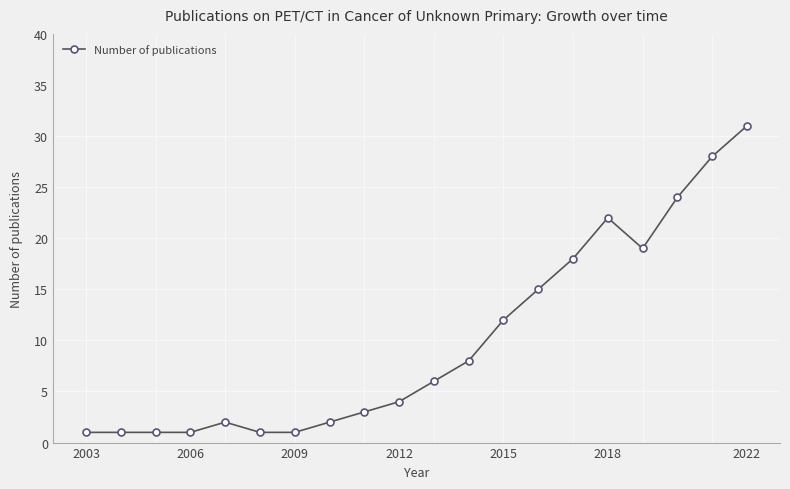

What is the value of the 17th point from the left?

19